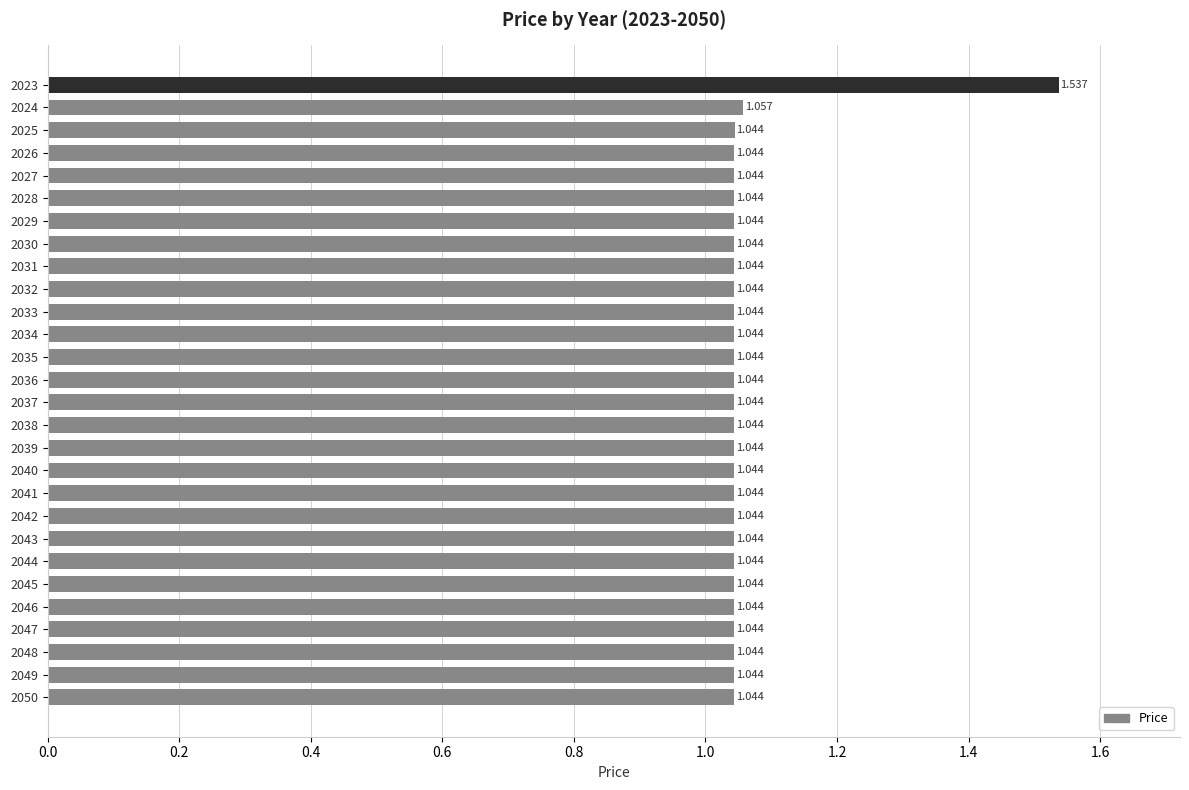

How many bars are there in total?

28